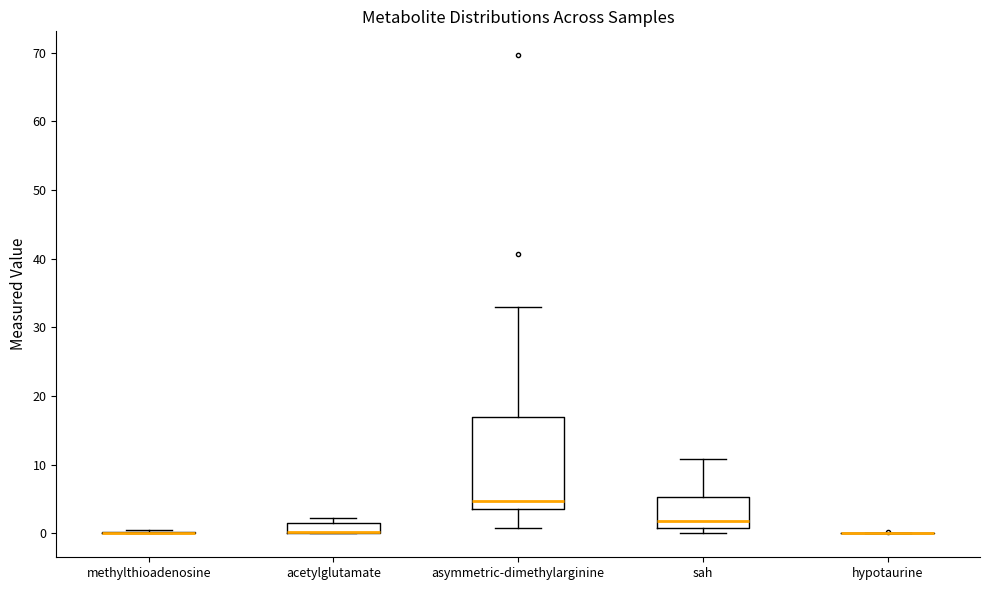

Comparing the boxes themselves (not the whiskers), which one is the tallest?

asymmetric-dimethylarginine